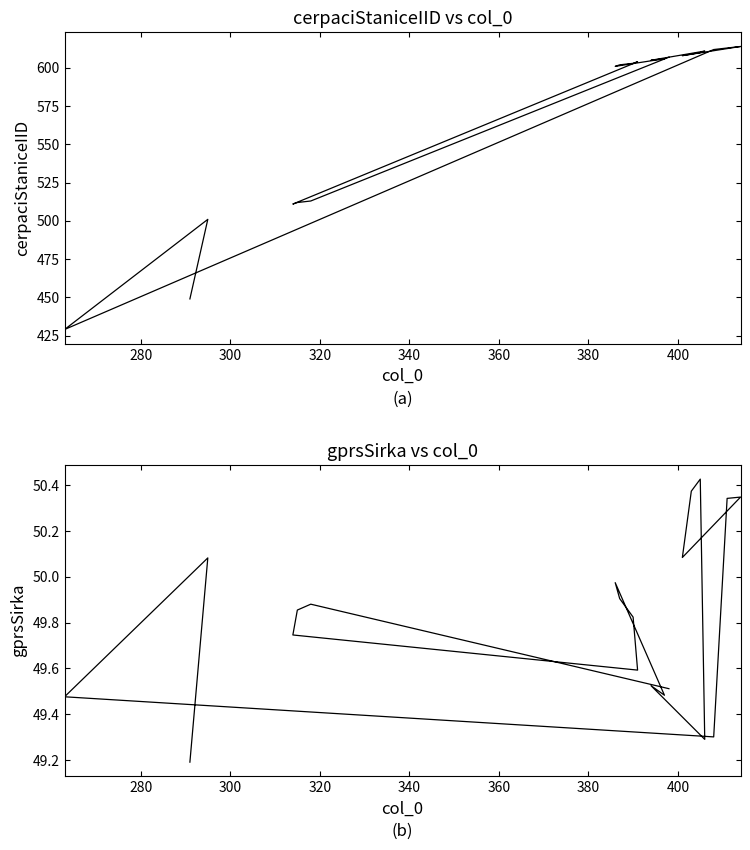

Which series has the largest range (max minus min)?

cerpaciStaniceIID